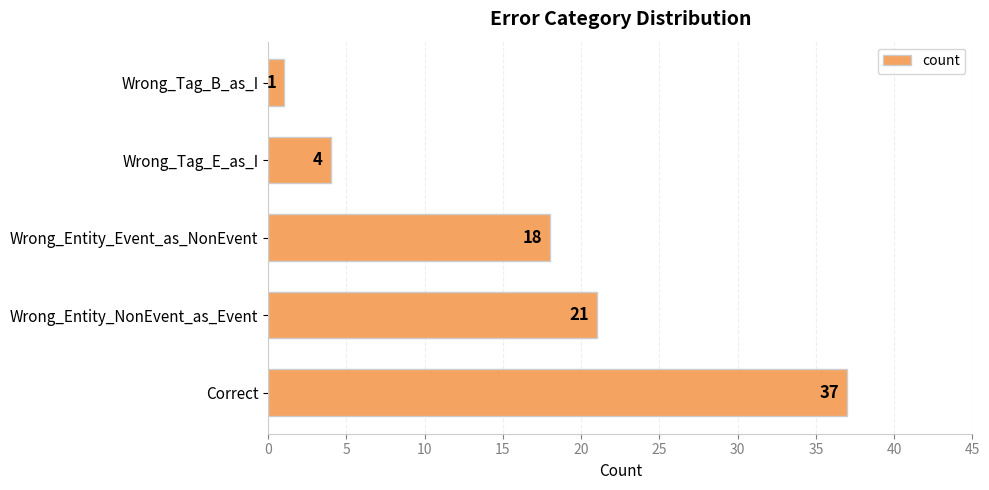

The chart shows a value of 4 at Wrong_Tag_E_as_I. True or false?

True